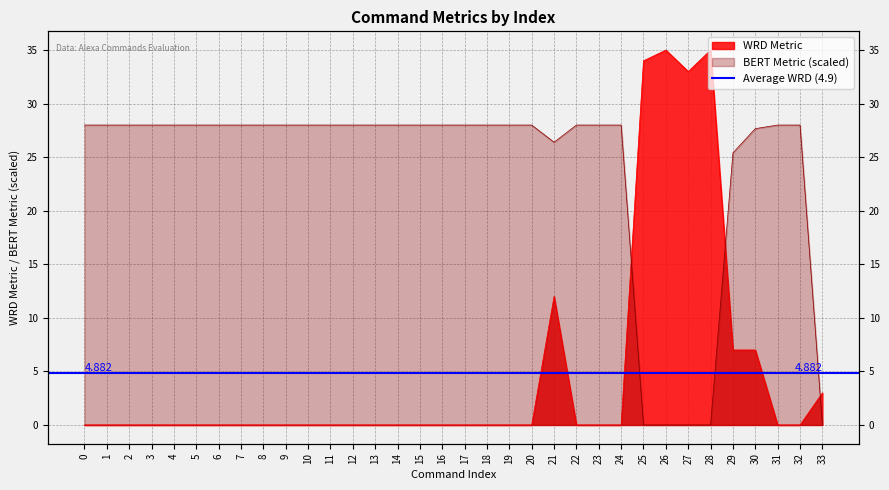

Reading left to right, what are all the values shown in this chart?

WRD Metric: 0=0.0	1=0.0	2=0.0	3=0.0	4=0.0	5=0.0	6=0.0	7=0.0	8=0.0	9=0.0	10=0.0	11=0.0	12=0.0	13=0.0	14=0.0	15=0.0	16=0.0	17=0.0	18=0.0	19=0.0	20=0.0	21=12.0	22=0.0	23=0.0	24=0.0	25=34.0	26=35.0	27=33.0	28=35.0	29=7.0	30=7.0	31=0.0	32=0.0	33=3.0
BERT Metric: 0=28.0	1=28.0	2=28.0	3=28.0	4=28.0	5=28.0	6=28.0	7=28.0	8=28.0	9=28.0	10=28.0	11=28.0	12=28.0	13=28.0	14=28.0	15=28.0	16=28.0	17=28.0	18=28.0	19=28.0	20=28.0	21=26.4	22=28.0	23=28.0	24=28.0	25=0.0	26=0.0	27=0.0	28=0.0	29=25.4	30=27.7	31=28.0	32=28.0	33=0.0